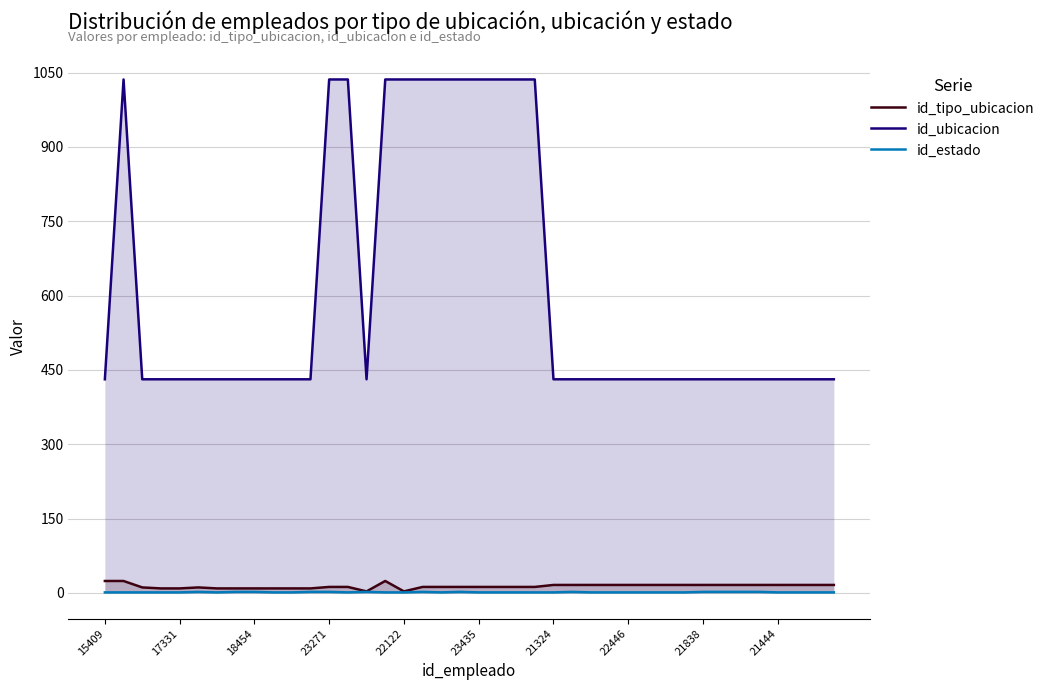

What is the total value across all series at 17331?

441